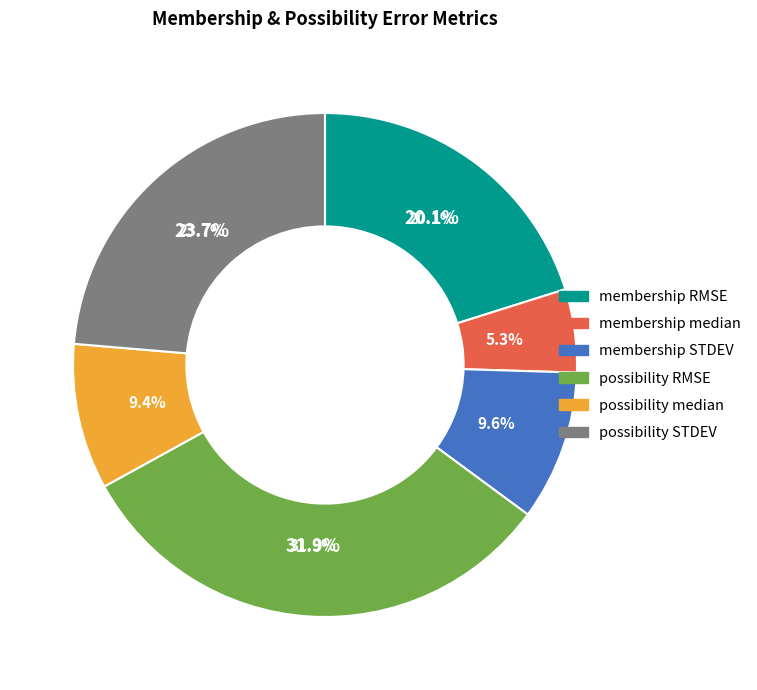

Rank the categories by value from lowest to highest.

membership median, possibility median, membership STDEV, membership RMSE, possibility STDEV, possibility RMSE